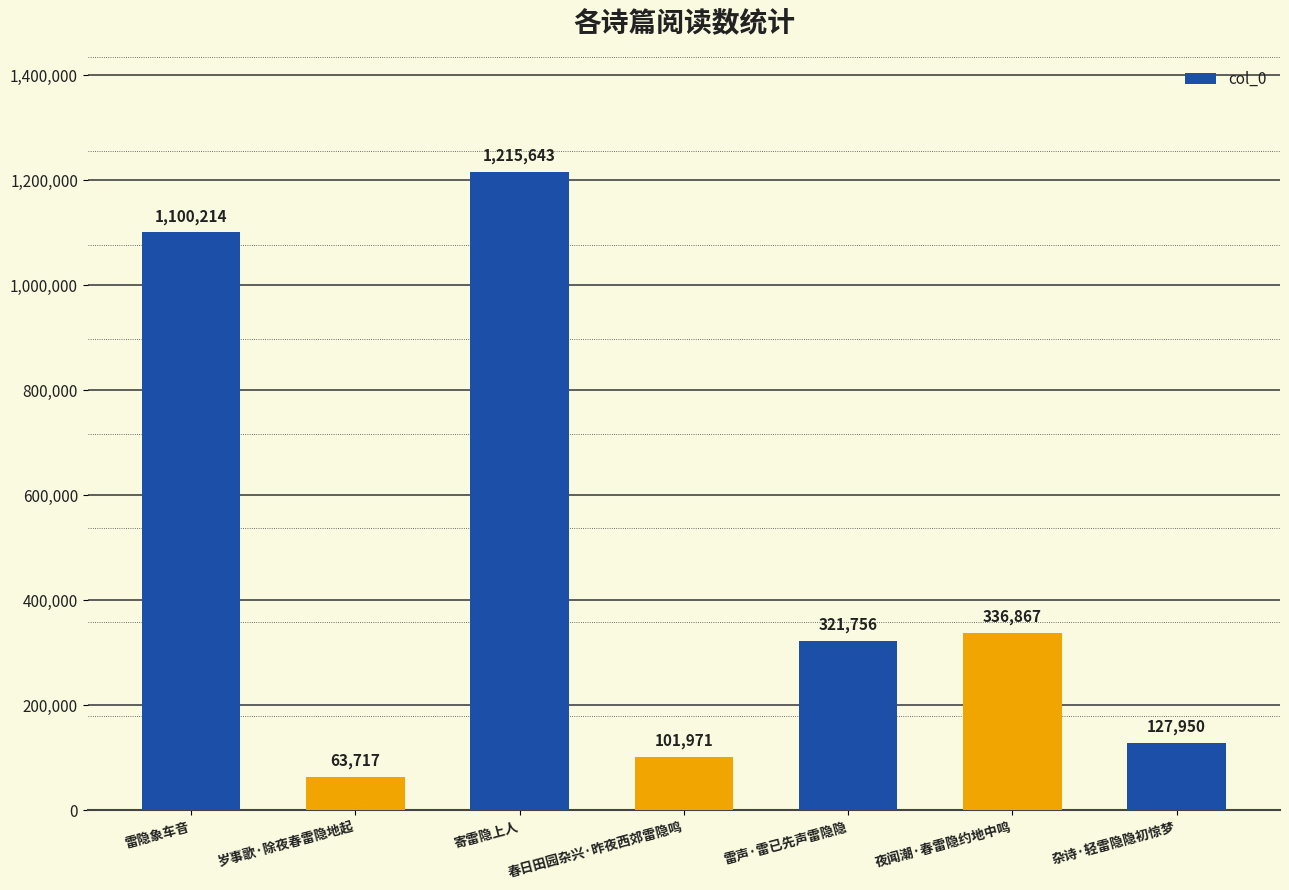

Reading left to right, what are all the values shown in this chart?

雷隐象车音=1100214	岁事歌·除夜春雷隐地起=63717	寄雷隐上人=1215643	春日田园杂兴·昨夜西郊雷隐鸣=101971	雷声·雷已先声雷隐隐=321756	夜闻潮·春雷隐约地中鸣=336867	杂诗·轻雷隐隐初惊梦=127950